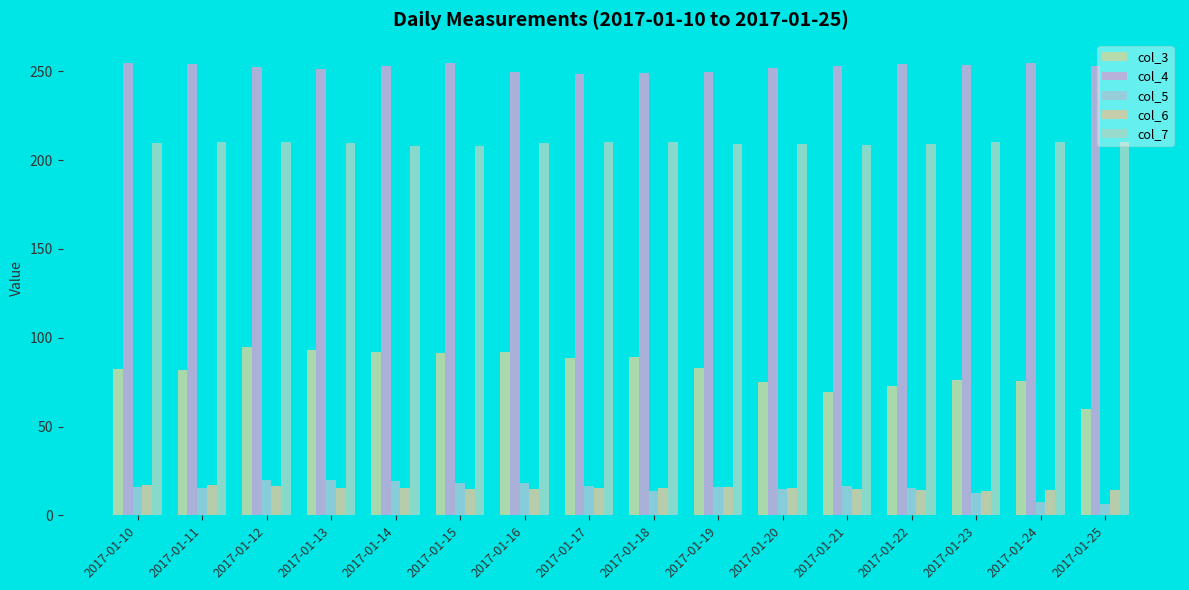

Reading left to right, extract all data points from this chart.

col_3: 2017-01-10=82.5	2017-01-11=81.8	2017-01-12=94.6	2017-01-13=93.2	2017-01-14=92.1	2017-01-15=91.5	2017-01-16=92.1	2017-01-17=88.4	2017-01-18=89.0	2017-01-19=83.2	2017-01-20=75.3	2017-01-21=69.3	2017-01-22=72.9	2017-01-23=76.5	2017-01-24=75.5	2017-01-25=60.0
col_4: 2017-01-10=254.7	2017-01-11=254.1	2017-01-12=252.7	2017-01-13=251.2	2017-01-14=253.2	2017-01-15=255.0	2017-01-16=249.6	2017-01-17=248.3	2017-01-18=248.9	2017-01-19=249.8	2017-01-20=252.1	2017-01-21=253.2	2017-01-22=254.1	2017-01-23=253.6	2017-01-24=255.0	2017-01-25=253.1
col_5: 2017-01-10=15.8	2017-01-11=15.4	2017-01-12=19.9	2017-01-13=20.0	2017-01-14=19.5	2017-01-15=18.1	2017-01-16=18.2	2017-01-17=16.8	2017-01-18=13.8	2017-01-19=15.9	2017-01-20=14.8	2017-01-21=16.3	2017-01-22=15.7	2017-01-23=12.4	2017-01-24=7.6	2017-01-25=6.5
col_6: 2017-01-10=17.2	2017-01-11=17.3	2017-01-12=16.6	2017-01-13=15.5	2017-01-14=15.2	2017-01-15=15.0	2017-01-16=14.9	2017-01-17=15.3	2017-01-18=15.7	2017-01-19=16.1	2017-01-20=15.7	2017-01-21=15.0	2017-01-22=14.4	2017-01-23=13.8	2017-01-24=14.1	2017-01-25=14.5
col_7: 2017-01-10=209.5	2017-01-11=210.0	2017-01-12=210.0	2017-01-13=209.5	2017-01-14=208.2	2017-01-15=208.0	2017-01-16=209.5	2017-01-17=210.0	2017-01-18=210.0	2017-01-19=209.2	2017-01-20=209.0	2017-01-21=208.8	2017-01-22=209.0	2017-01-23=210.0	2017-01-24=210.0	2017-01-25=210.0